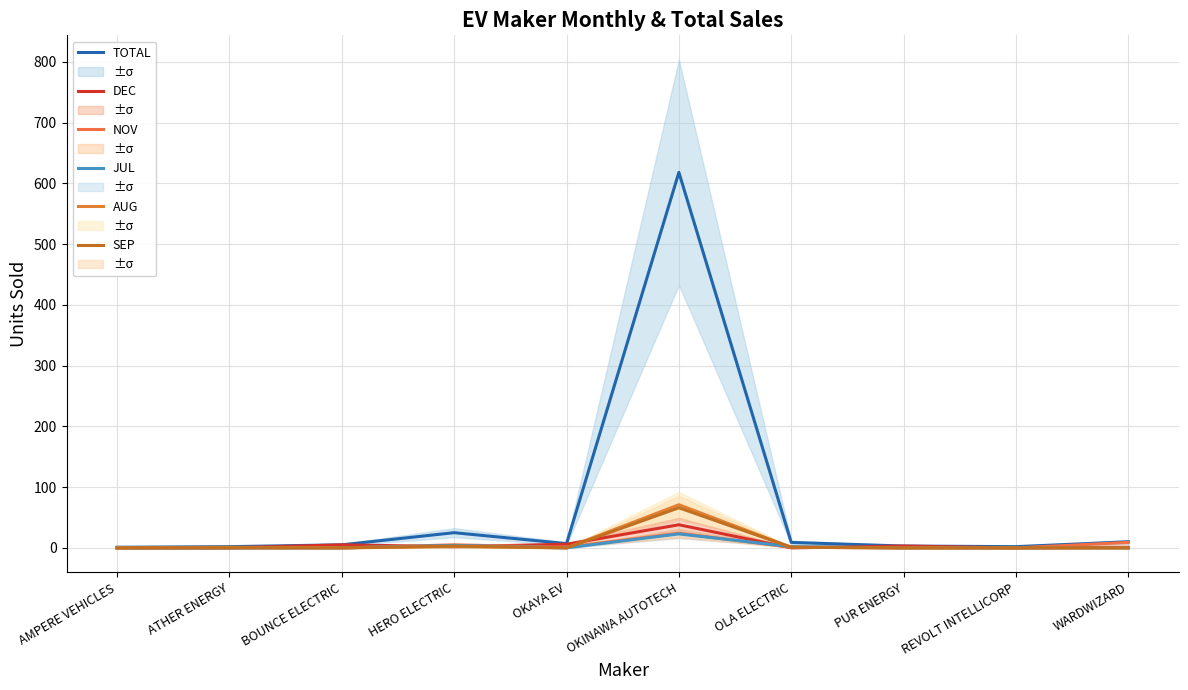

What is the highest value of the DEC series?

38